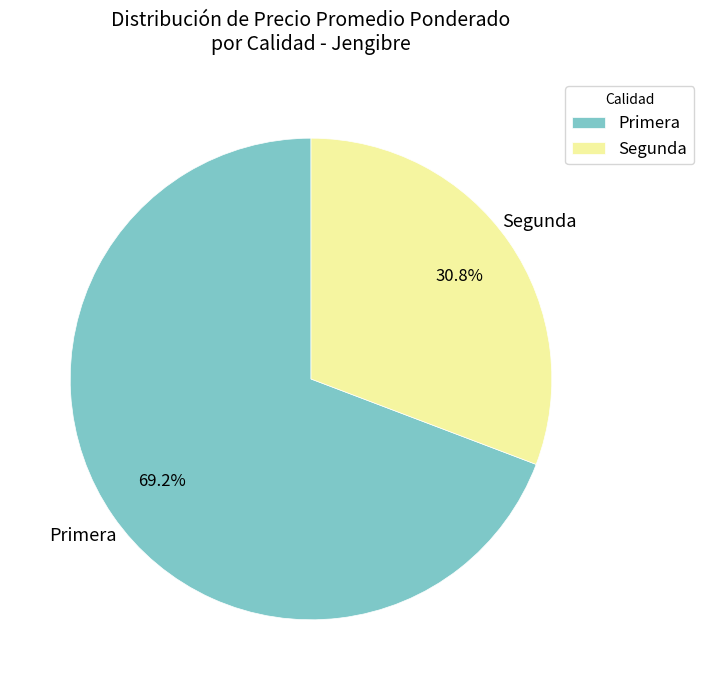

Rank the categories by value from lowest to highest.

Segunda, Primera